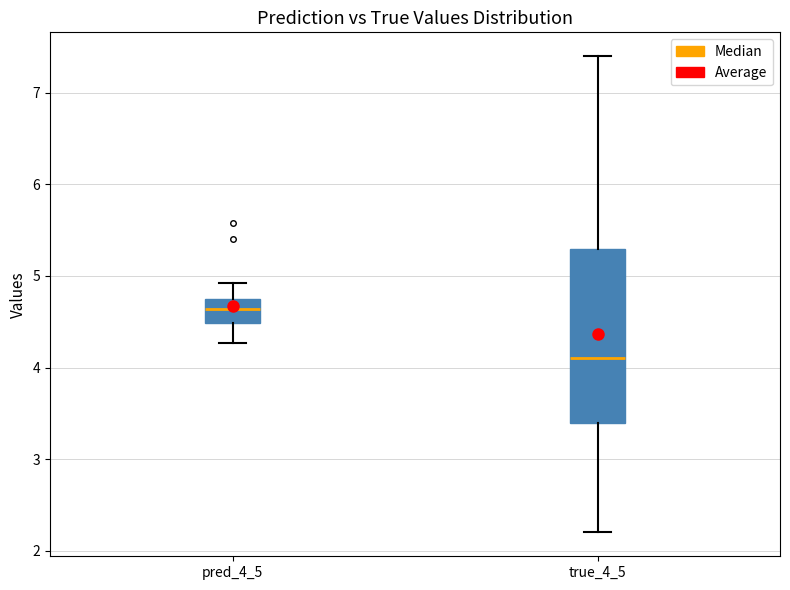

Which box is the tallest, from its lower edge to its upper edge?

true_4_5